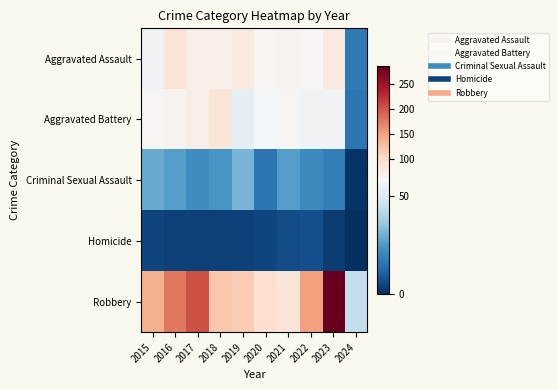

At which category is the sum across all series the highest?

2023